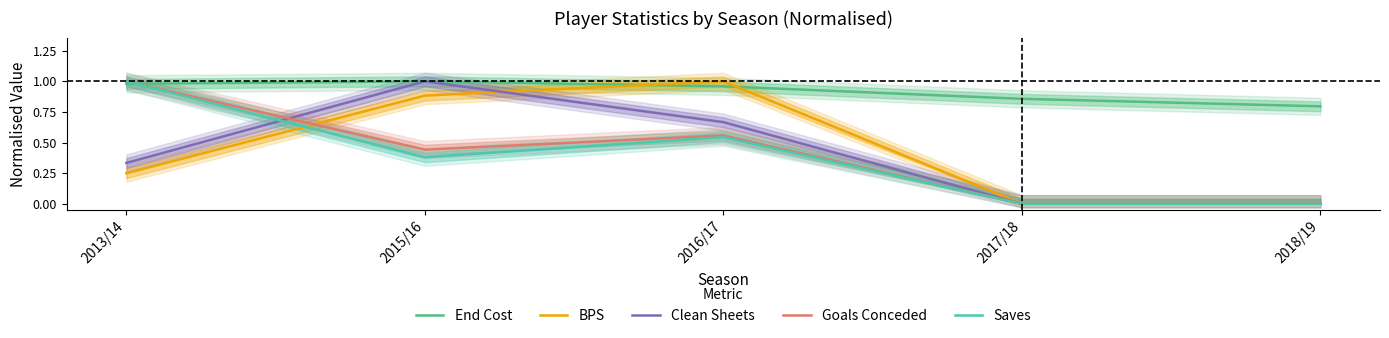

Reading left to right, what are all the values shown in this chart?

End Cost: 1.0	1.0	1.0	0.9	0.8
BPS: 0.2	0.9	1.0	0.0	0.0
Clean Sheets: 0.3	1.0	0.7	0.0	0.0
Goals Conceded: 1.0	0.4	0.6	0.0	0.0
Saves: 1.0	0.4	0.5	0.0	0.0